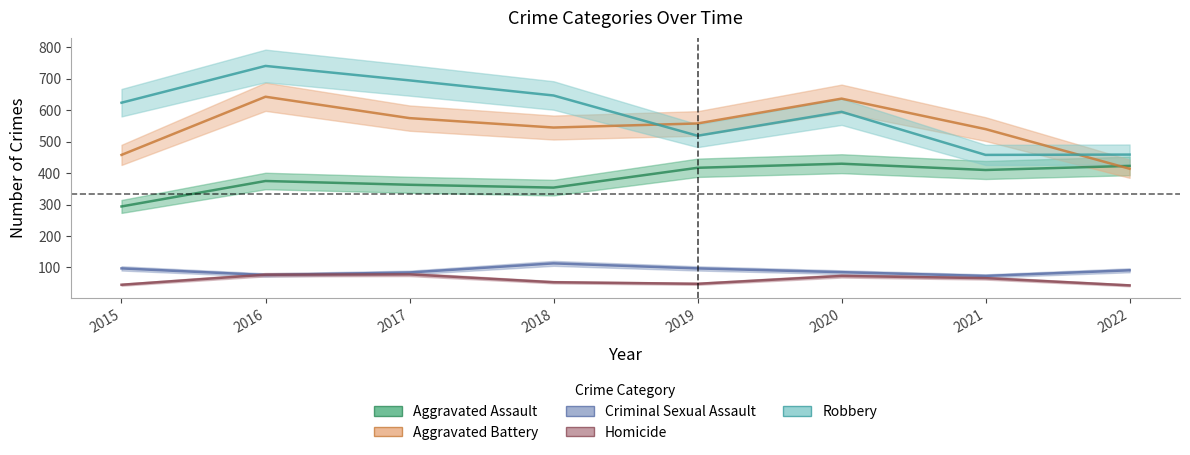

How many series are shown in this chart?

5